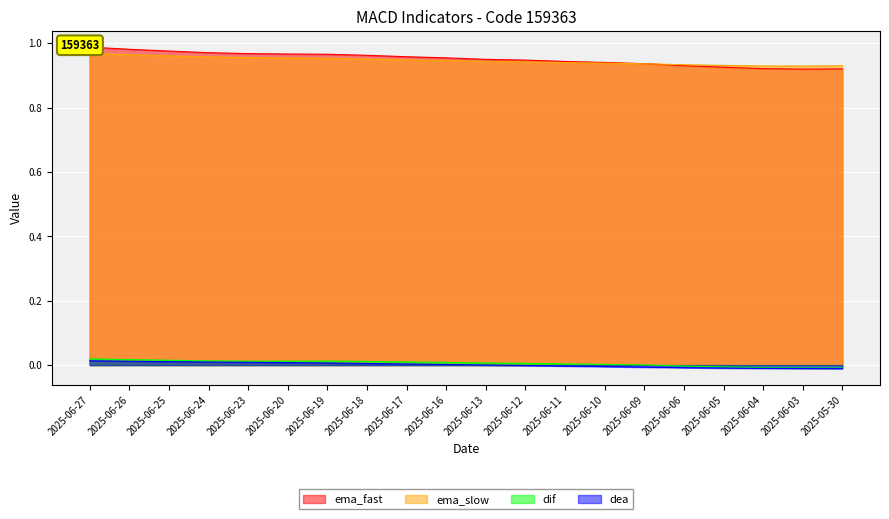

True or false: dif has more than 2 points higher than both neighbors.

False